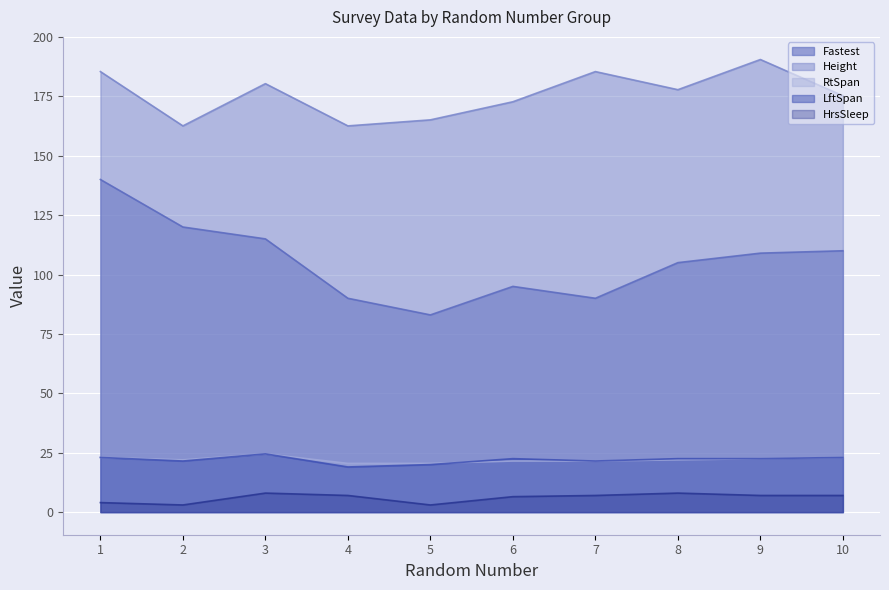

How many data points in HrsSleep are less than 7?

4